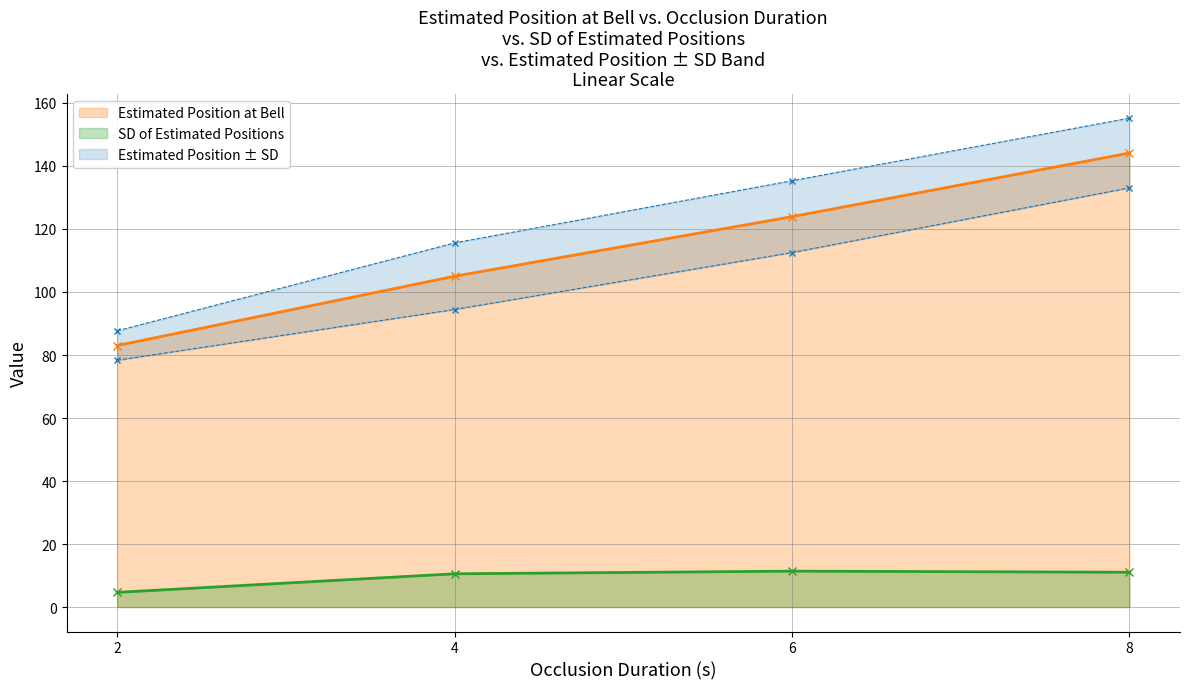

Is it true that SD of Estimated Positions equals 6.9 at 6?

False